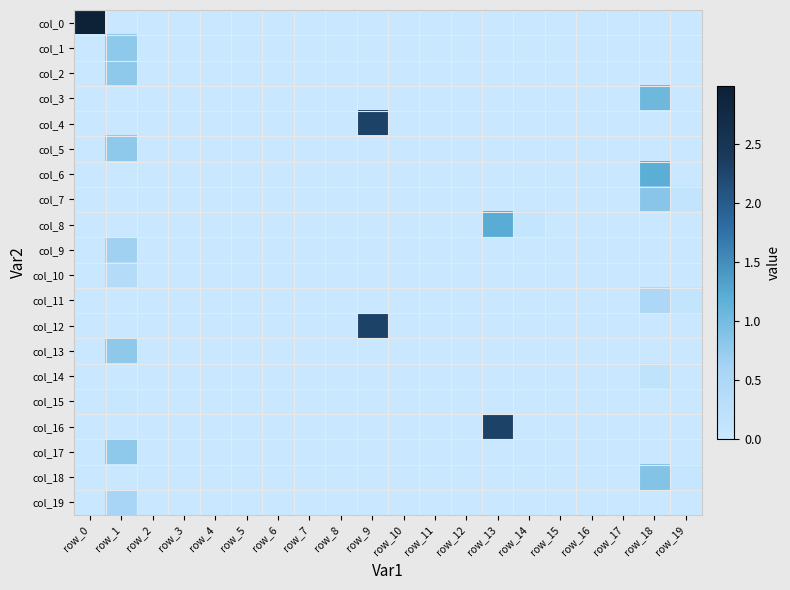

Count the number of categories in the chart.

20